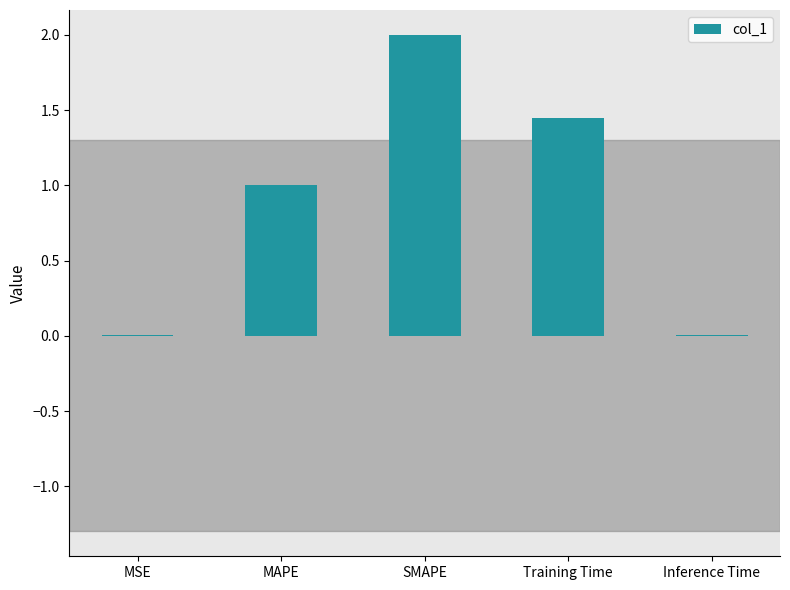

Is it true that the value at MAPE is 1.0?

True